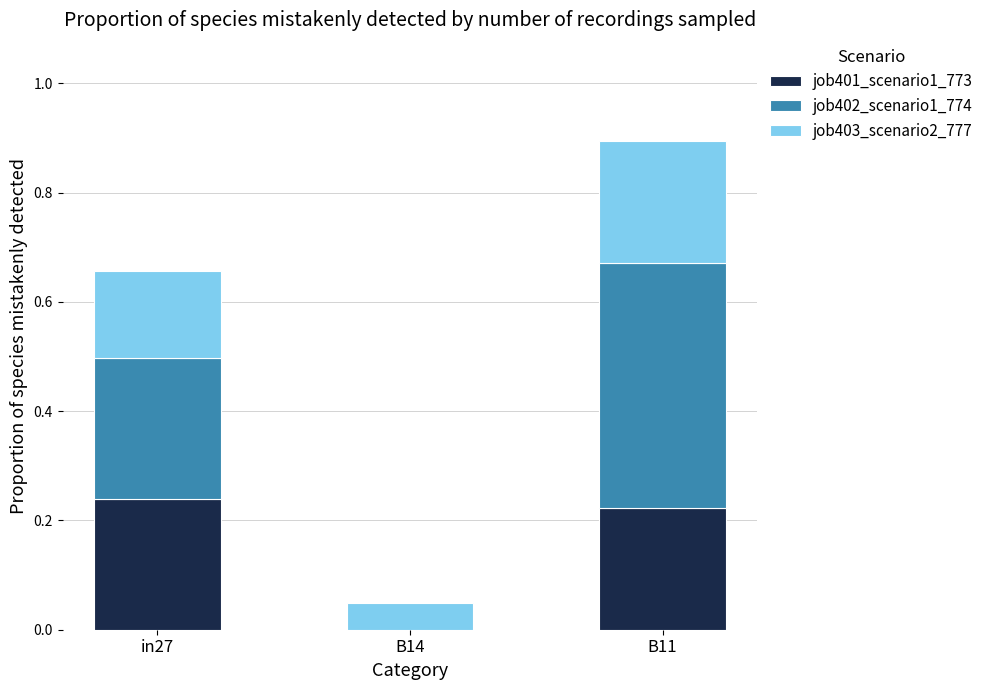

Is it true that job401_scenario1_773 equals 0.1 at in27?

False